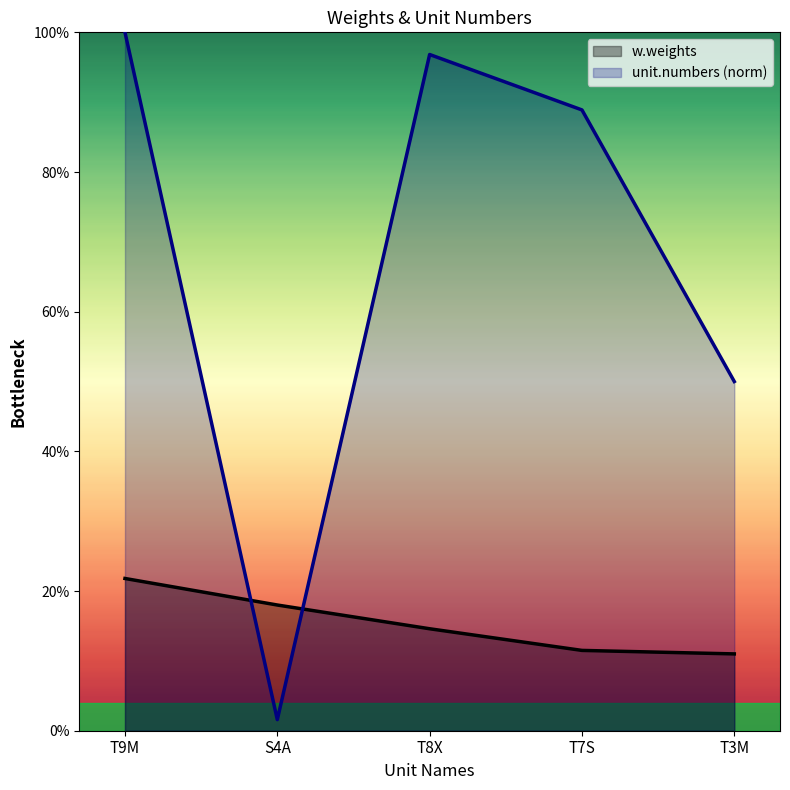

True or false: w.weights has more than 2 points higher than both neighbors.

False